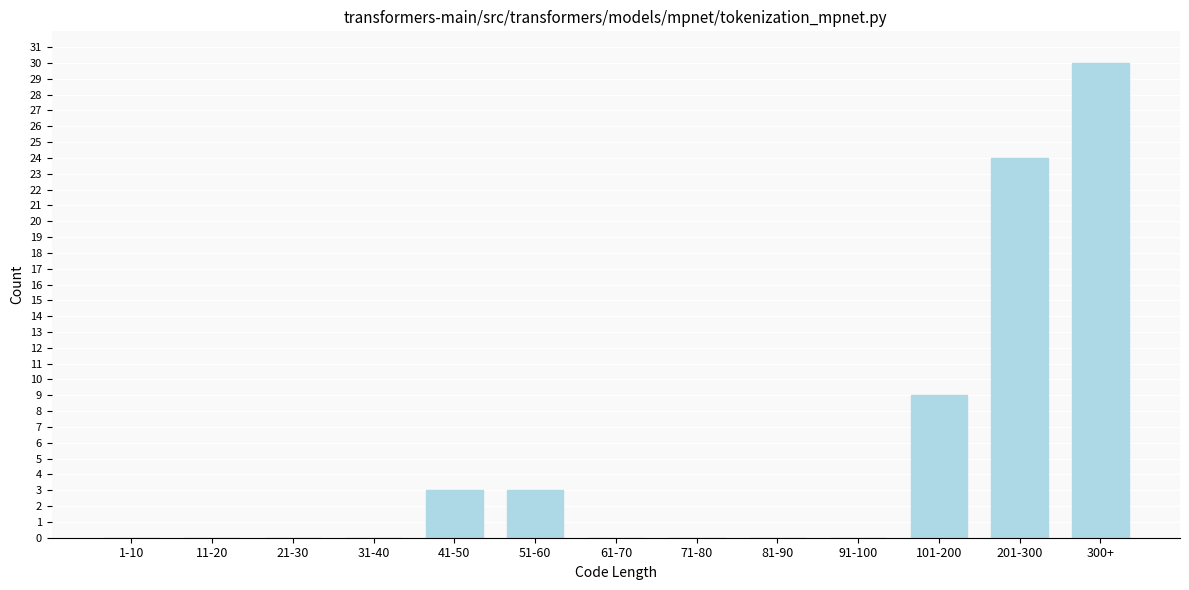

Reading left to right, what are all the values shown in this chart?

1-10=0	11-20=0	21-30=0	31-40=0	41-50=3	51-60=3	61-70=0	71-80=0	81-90=0	91-100=0	101-200=9	201-300=24	300+=30